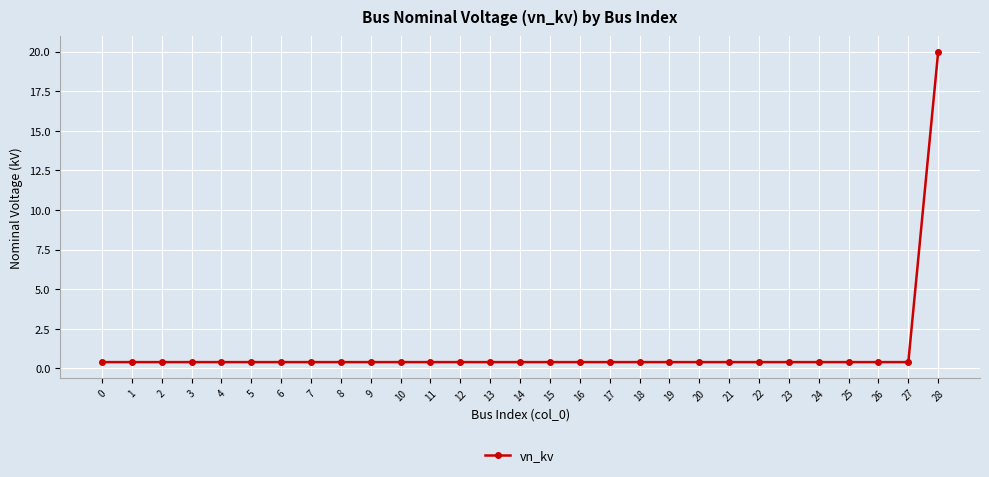

Reading left to right, what are all the values shown in this chart?

0.4	0.4	0.4	0.4	0.4	0.4	0.4	0.4	0.4	0.4	0.4	0.4	0.4	0.4	0.4	0.4	0.4	0.4	0.4	0.4	0.4	0.4	0.4	0.4	0.4	0.4	0.4	0.4	20.0